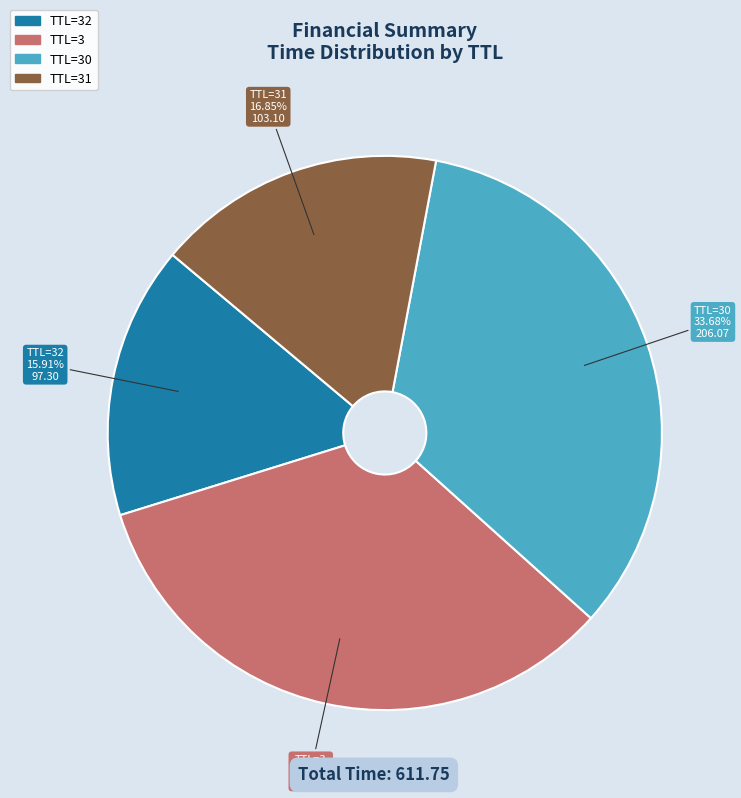

Is there a majority slice in this chart?

No